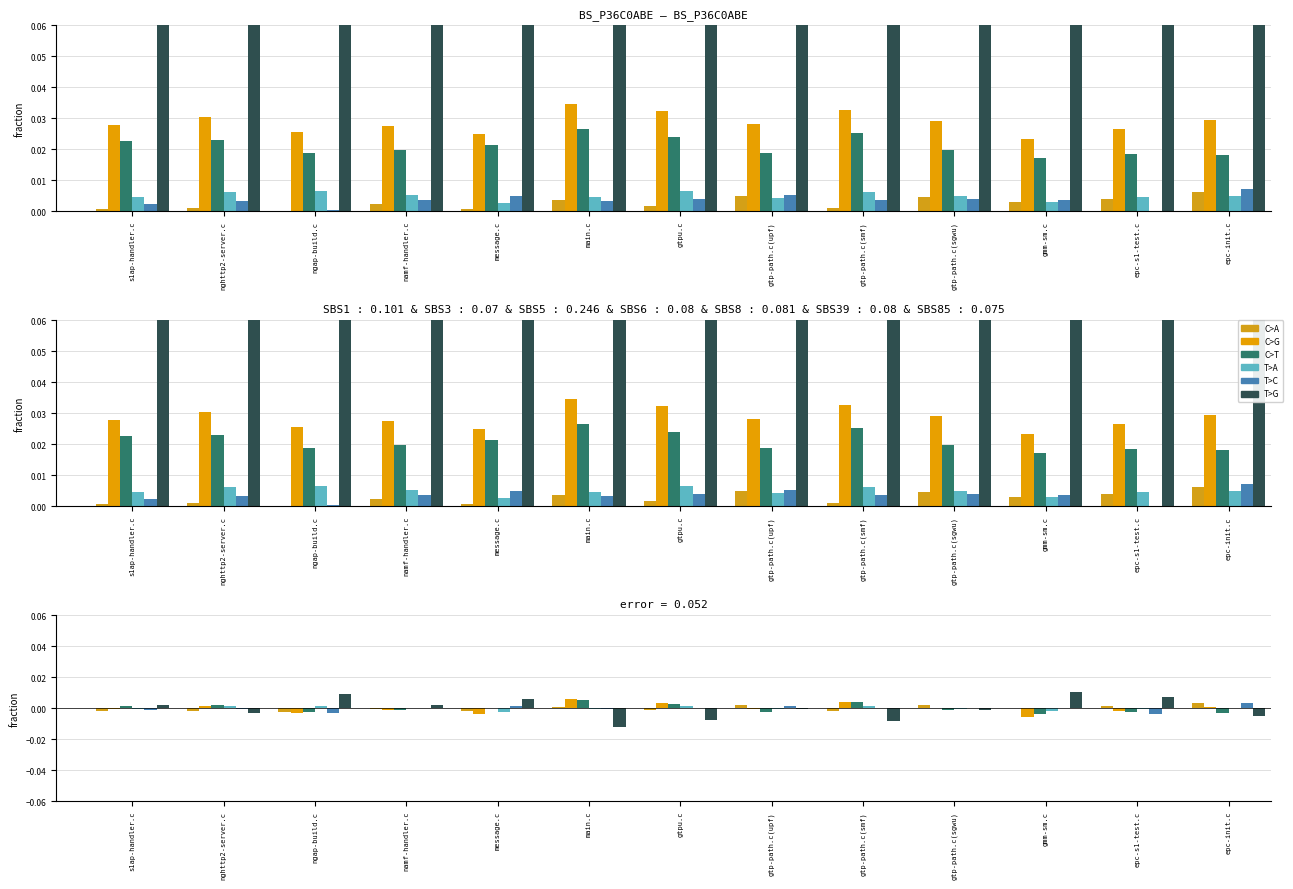

True or false: T>C has a value of -0.0 at ngap-build.c.

True